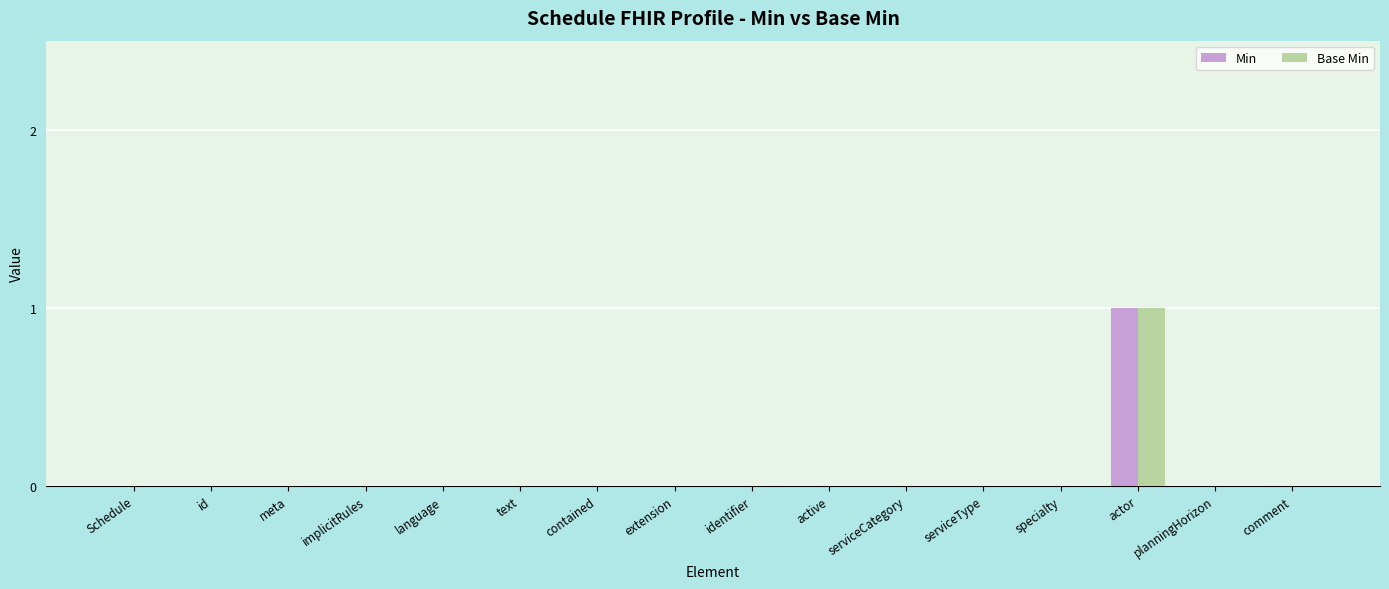

At which category is the sum across all series the highest?

actor